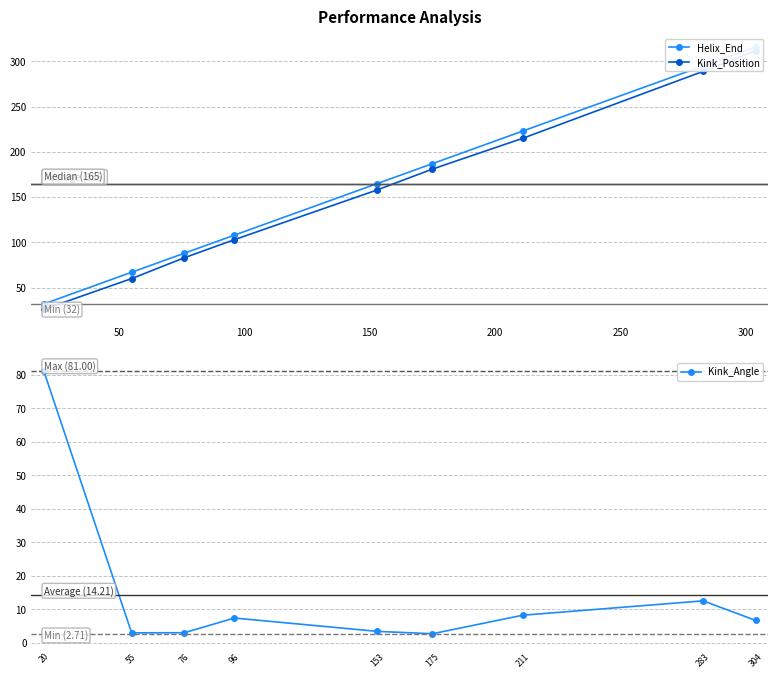

How many interior local peaks does the Kink_Angle series have?

2